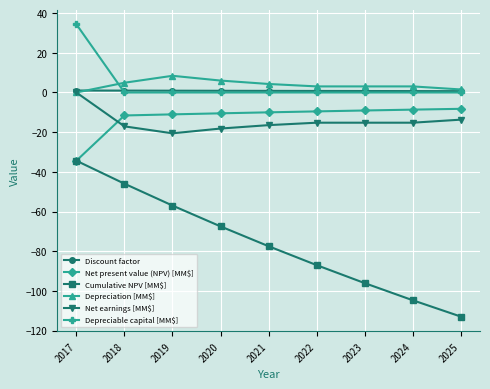

At which category is the sum across all series the highest?

2017